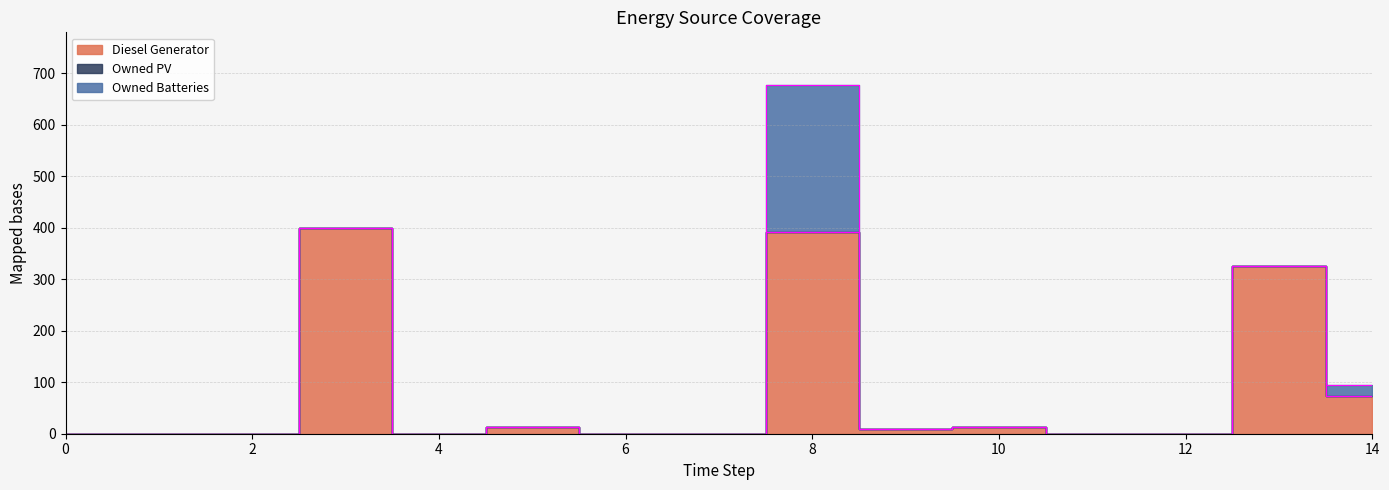

What is the difference between the maximum and minimum values in the Diesel Generator series?

400